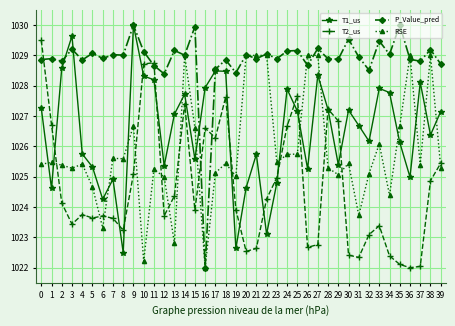

What value does the RSE series have at 10?

1022.2